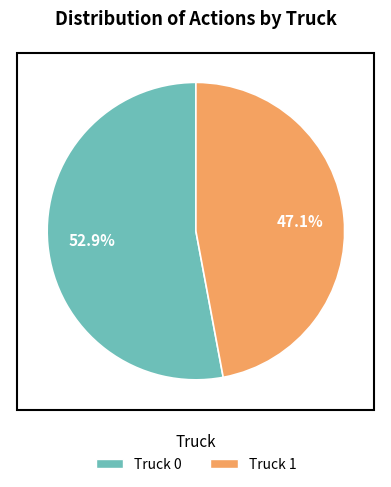

The Truck 0 slice represents 65% of the pie. True or false?

False